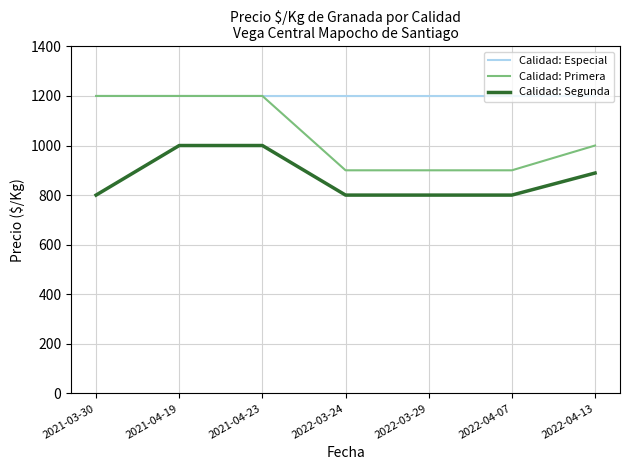

Rank the series by their average value, from lowest to highest.

Calidad: Segunda, Calidad: Primera, Calidad: Especial